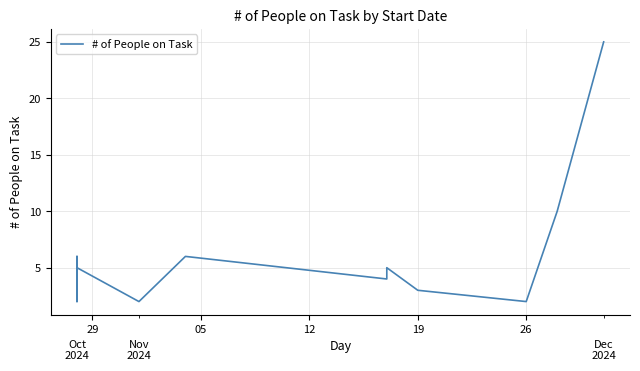

True or false: the data has more than 0 interior local peaks.

True